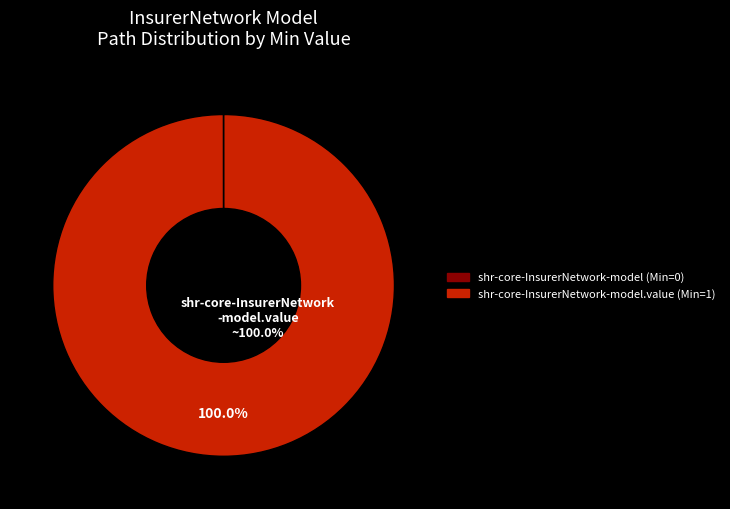

Is there any slice that represents more than half of the pie?

Yes